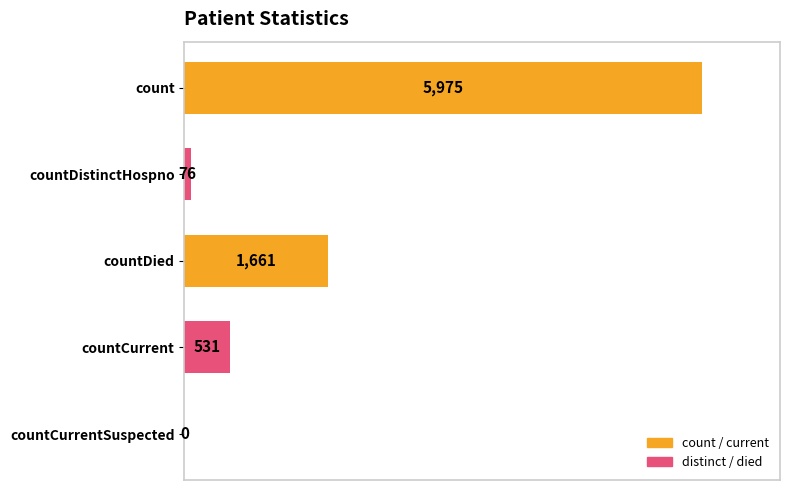

Where is the data nearest to the value 2987?

countDied